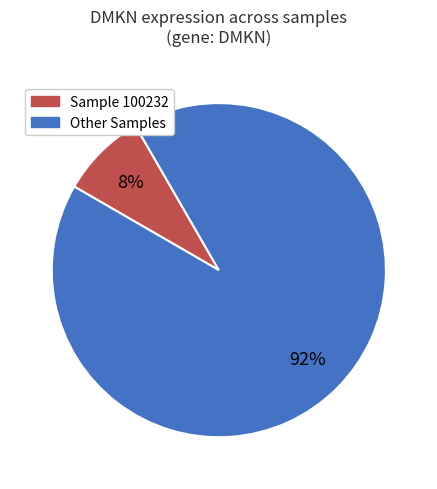

Is there a majority slice in this chart?

Yes